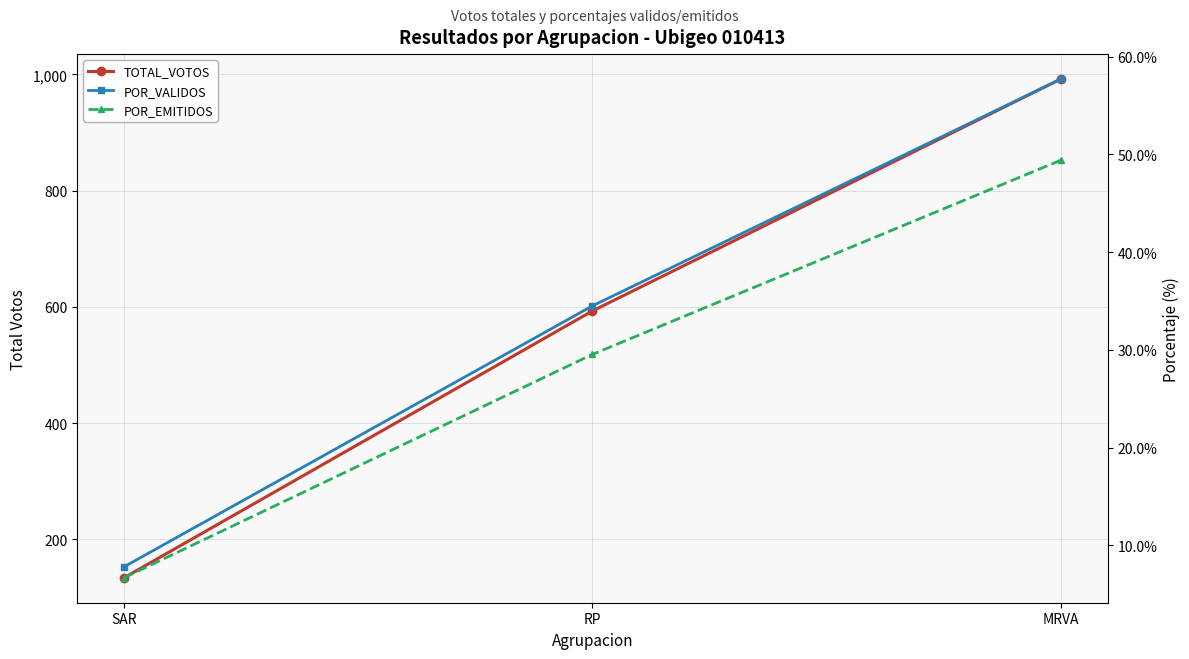

Does the chart have visible grid lines?

Yes